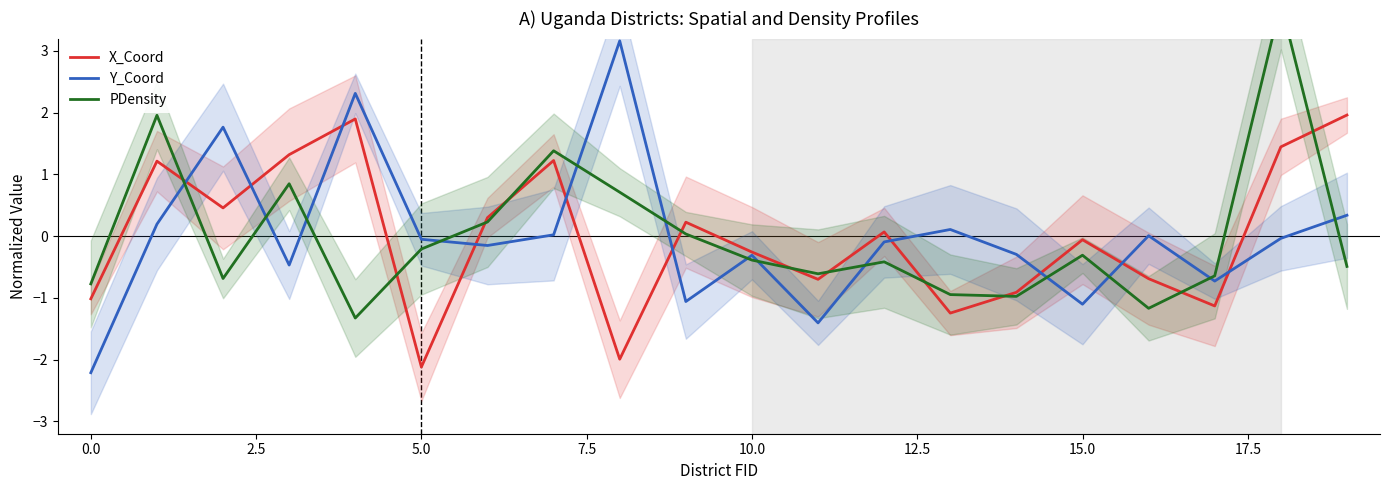

True or false: Y_Coord has a value of -0.1 at 10.0.

False